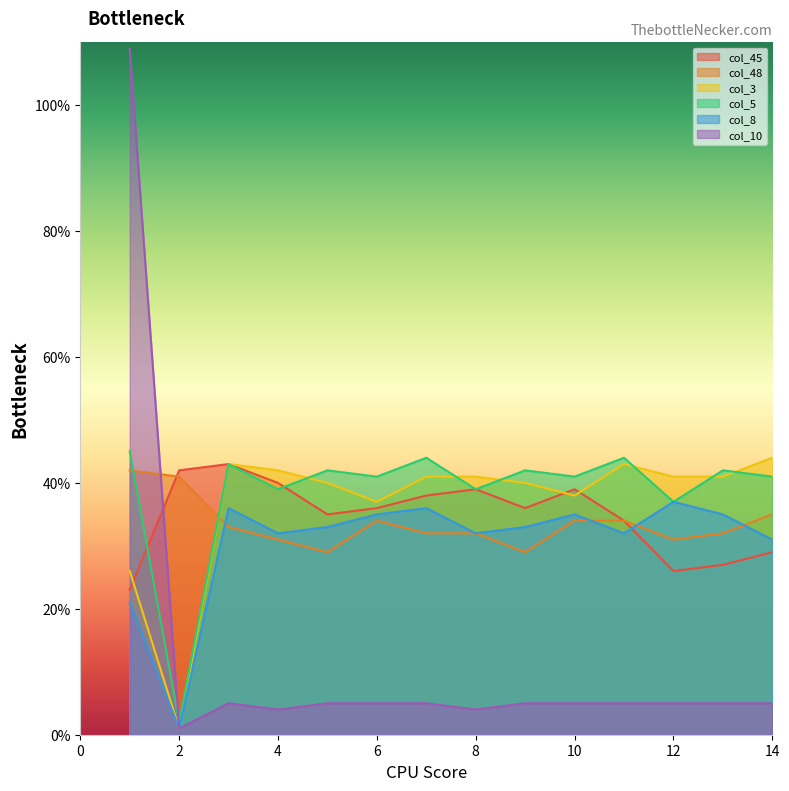

Which label corresponds to the smallest value in the chart?

2